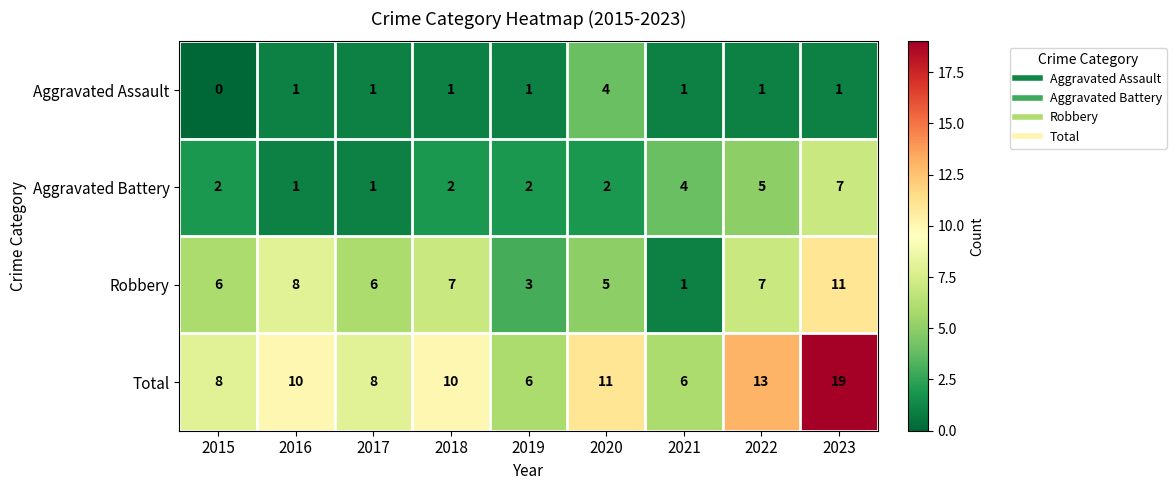

What is the maximum value shown in the chart?

19